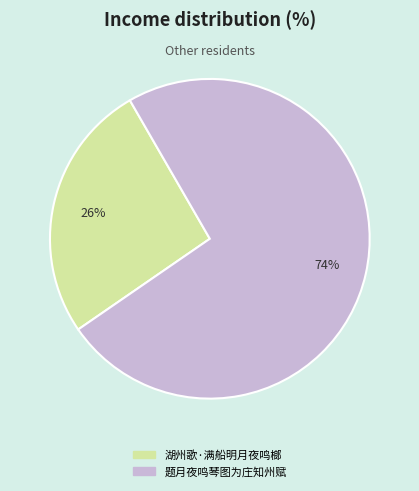

Which category has the biggest portion of the pie?

题月夜鸣琴图为庄知州赋